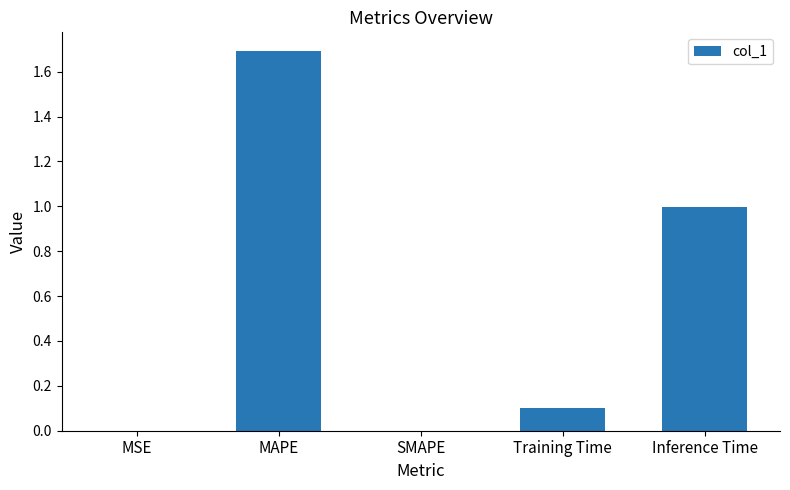

How many data points does each series have?

5